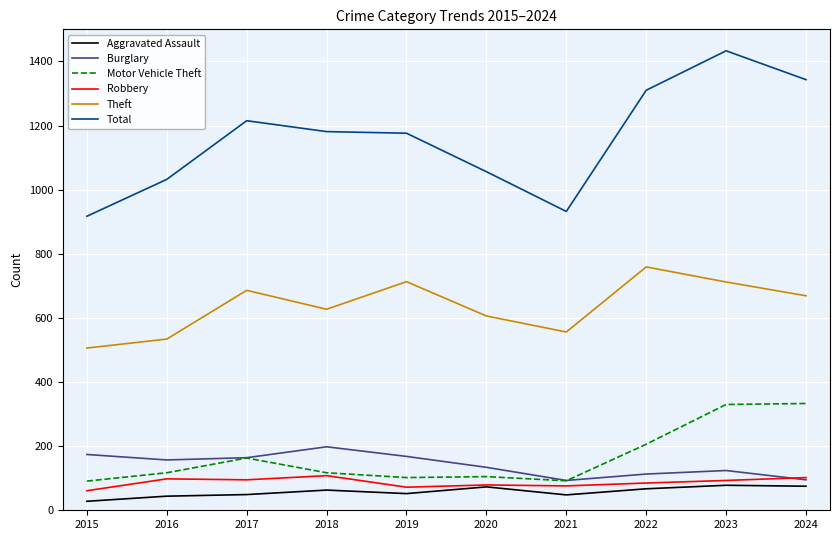

Which series has the widest spread of values?

Total